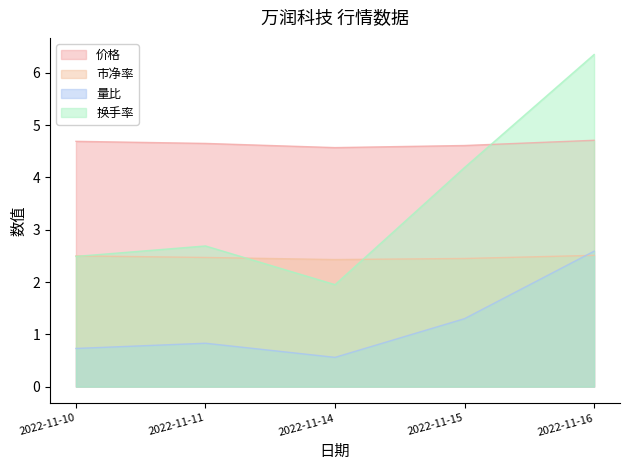

List the series in order of their peak value, highest first.

换手率, 价格, 量比, 市净率